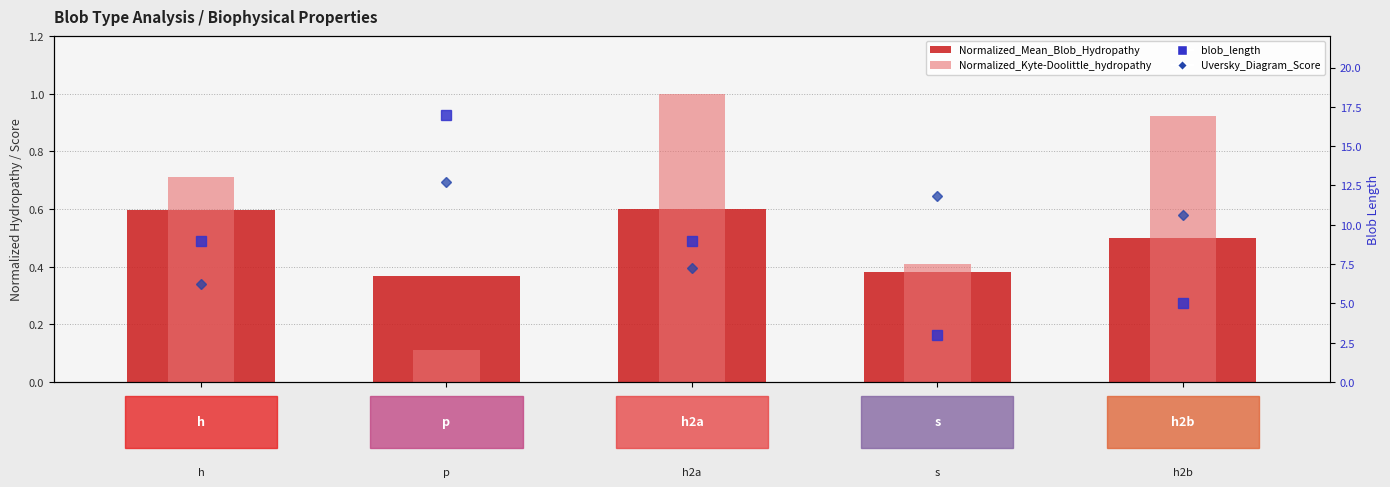

At 1, list the series in order from smallest to largest.

Normalized_Kyte-Doolittle_hydropathy, Normalized_Mean_Blob_Hydropathy, blob_length, Uversky_Diagram_Score (scaled)